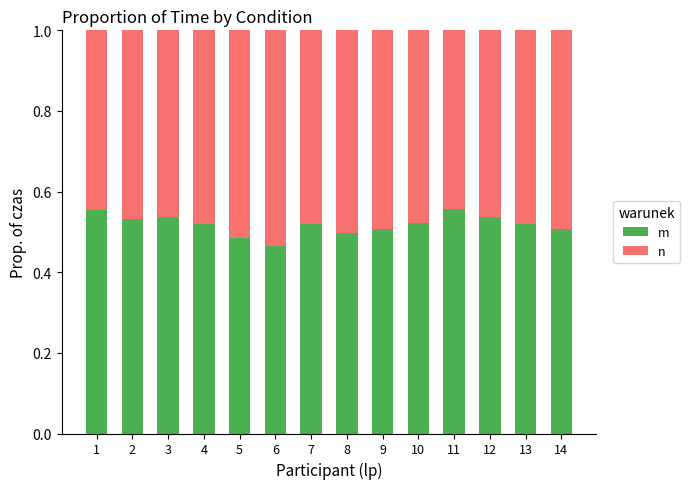

What is the sum of all m values?

7.3